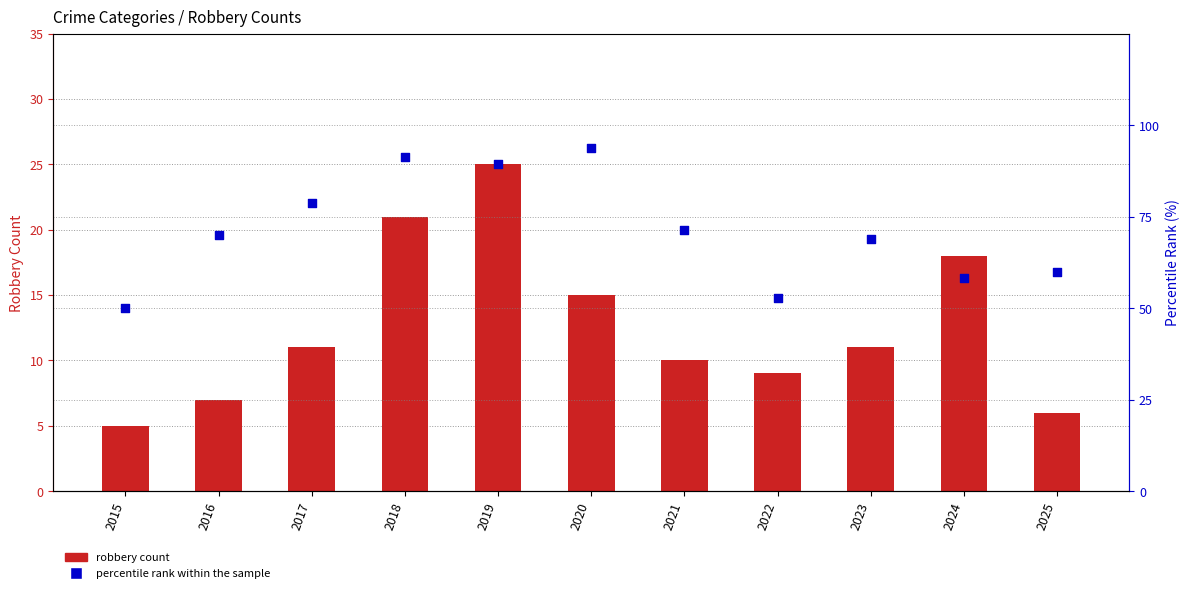

Which series has the largest total across all categories?

percentile rank within the sample